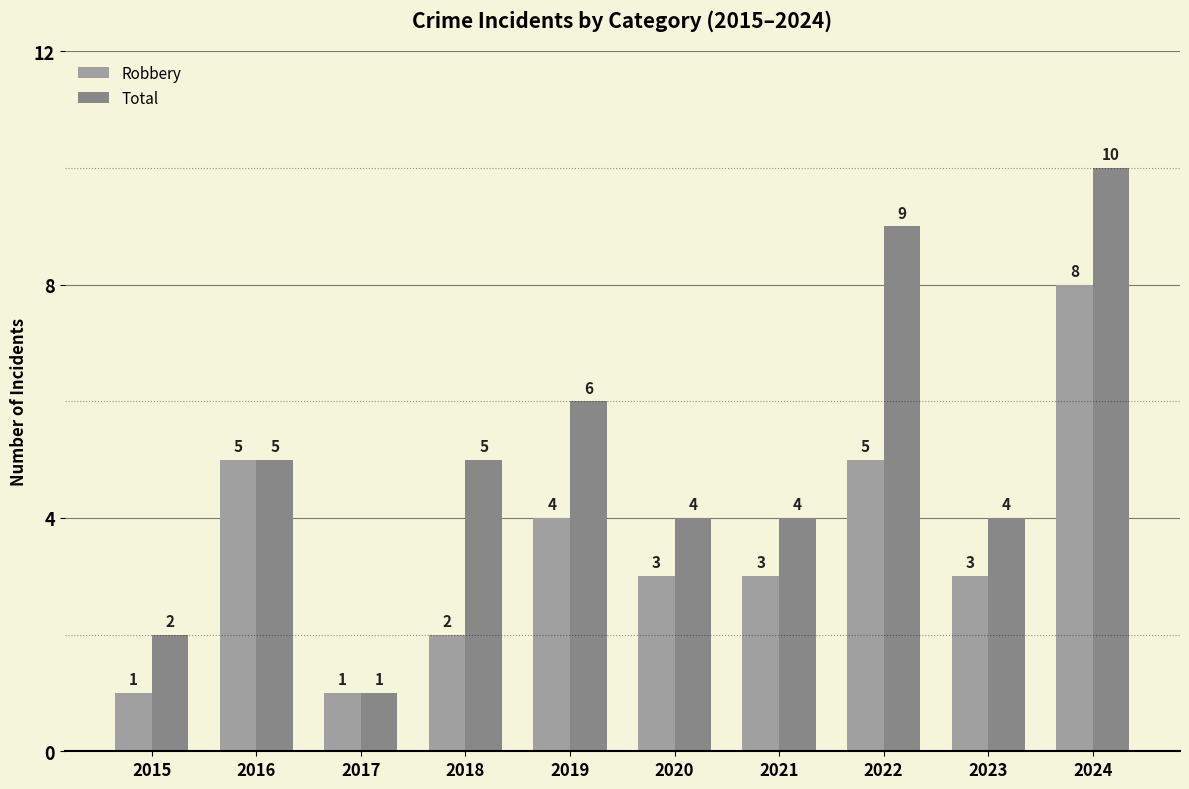

The Robbery series shows 3 at 2024. True or false?

False